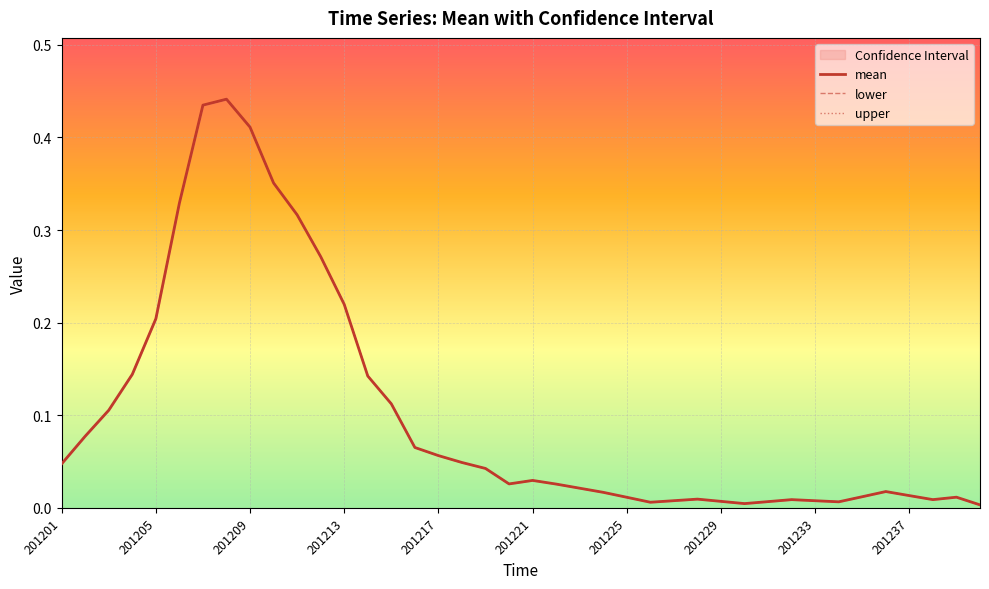

How many intersections are there between lower and mean?

2